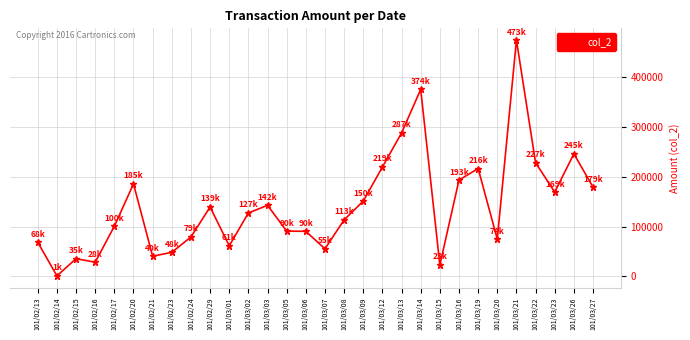

At which category does the data reach its first local peak?

101/02/15